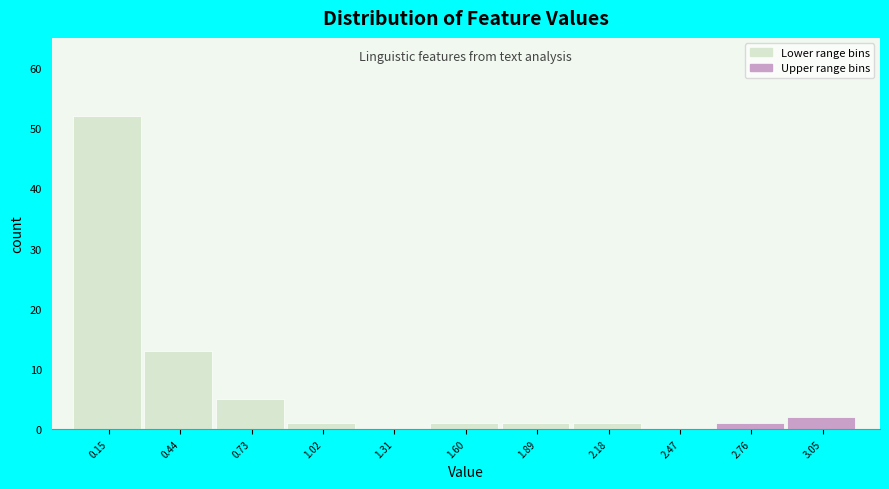

How tall is the bar that spans 1.45 to 1.75 on the x-axis? Neither the bar edges nor the heights are printed on the chart, so give them approximately, as read against the axes.

1